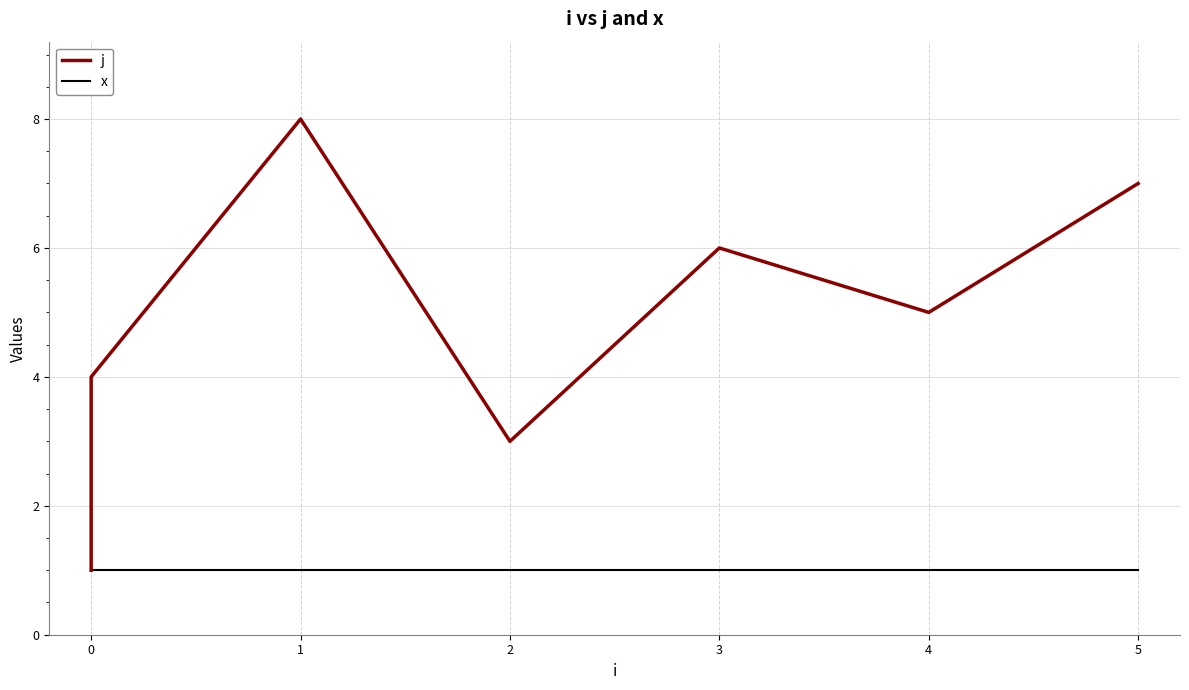

What is the average value of the x series?

1